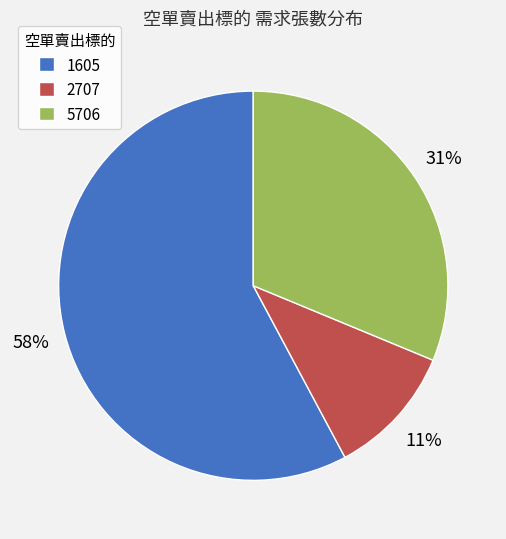

Which has a higher value, 5706 or 2707?

5706